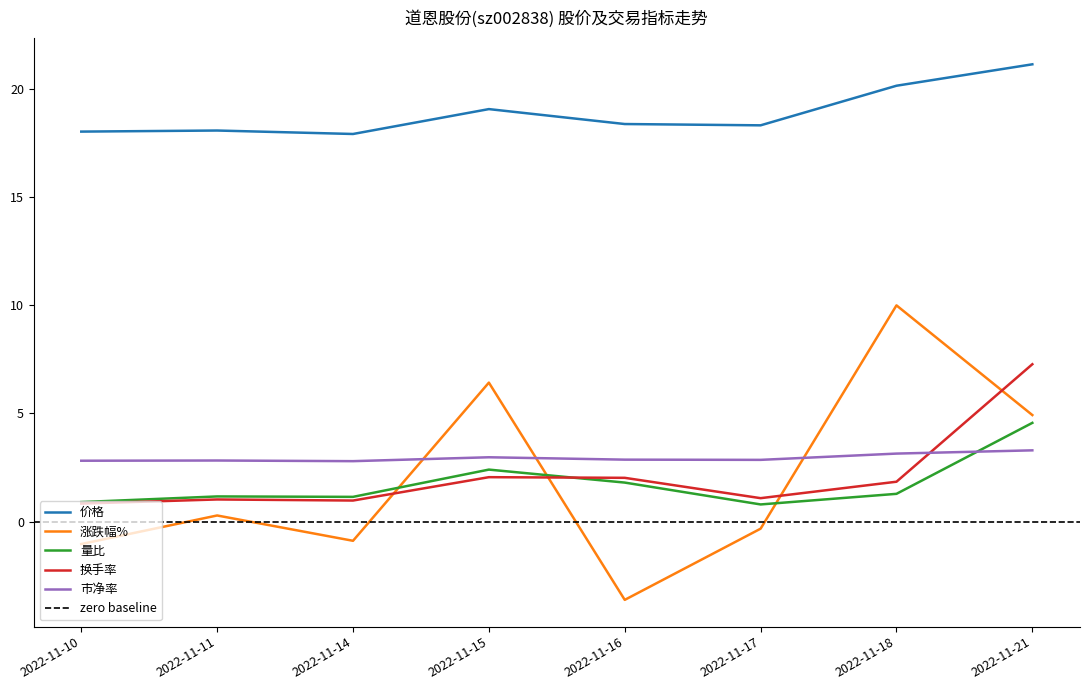

What are all the series names shown in the legend?

价格, 涨跌幅%, 量比, 换手率, 市净率